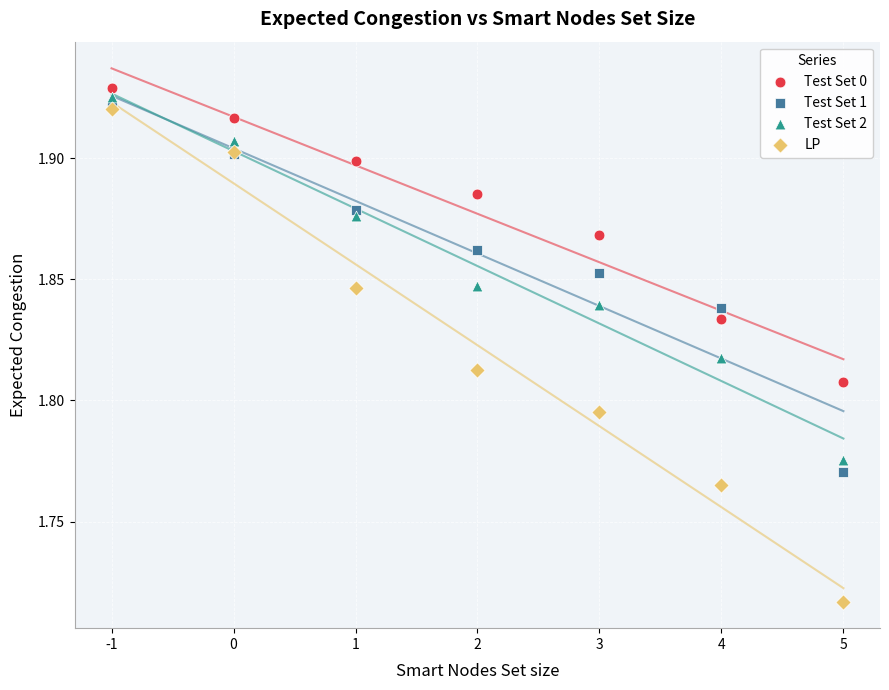

What are all the series names shown in the legend?

Test Set 0, Test Set 1, Test Set 2, LP